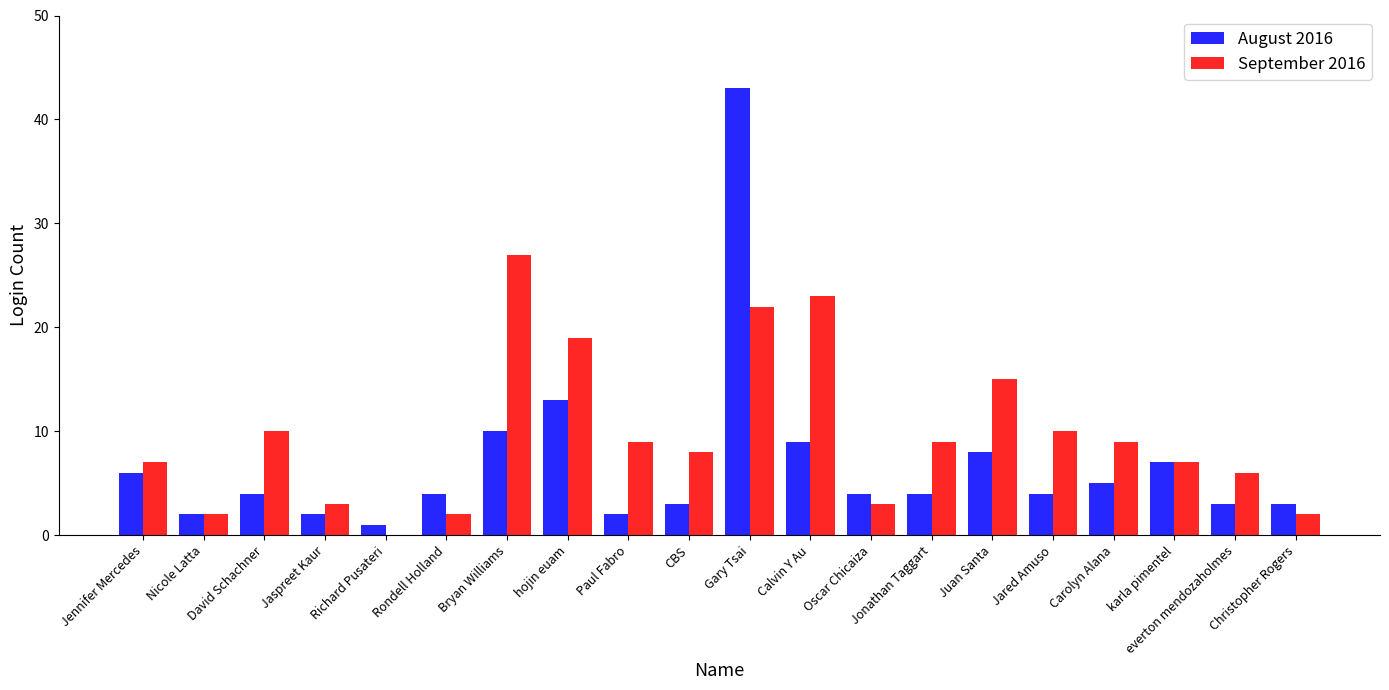

What are all the series names shown in the legend?

August 2016, September 2016